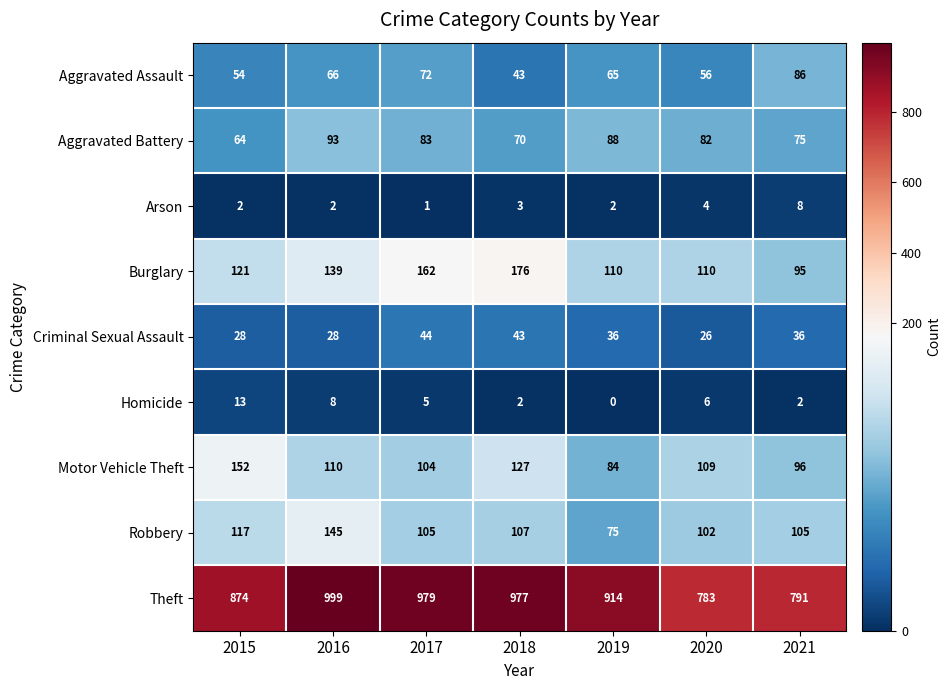

What is the greatest value displayed?

999